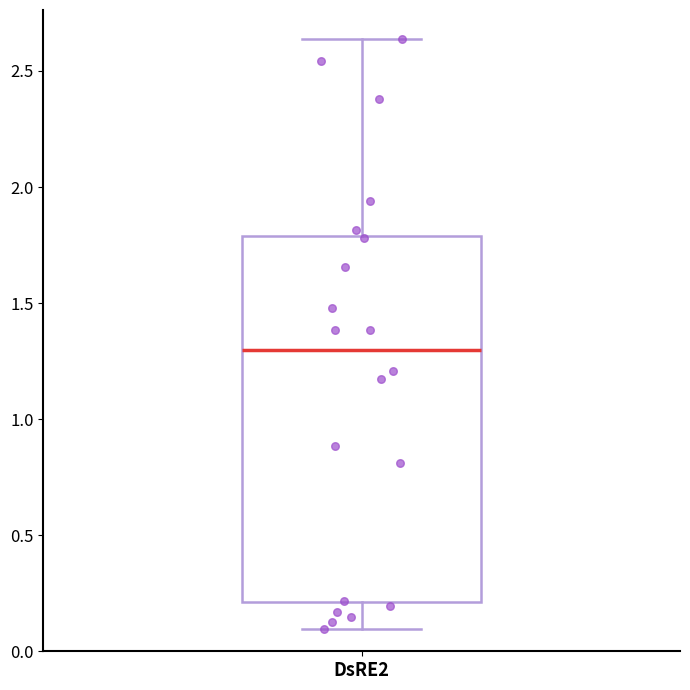

Where is the lower edge of the box for DsRE2 on the y-axis? The values are not printed on the chart, so give them approximately, as read against the axis.

0.20